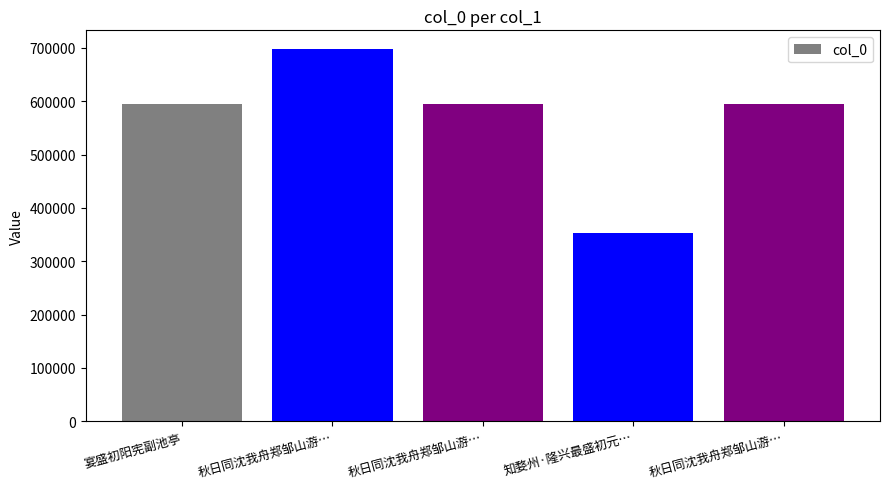

How many data points are less than 595245?

2